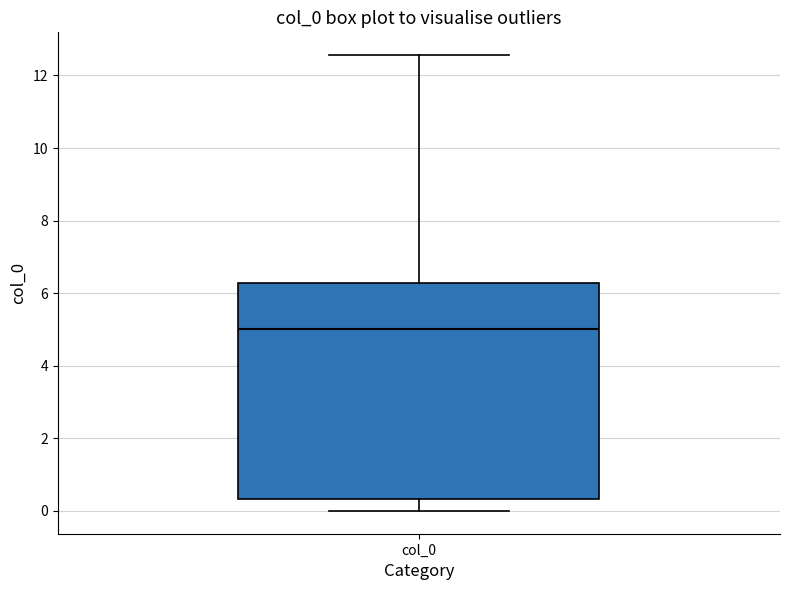

Where is the lower edge of the box for col_0 on the y-axis? The values are not printed on the chart, so give them approximately, as read against the axis.

0.4